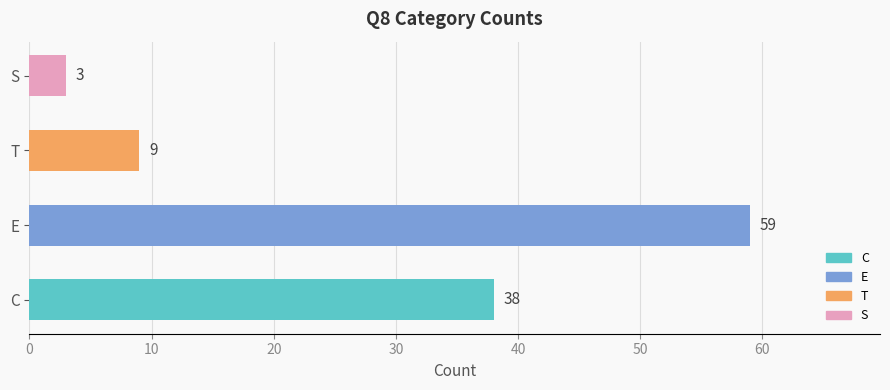

Between E and C, which is larger?

E